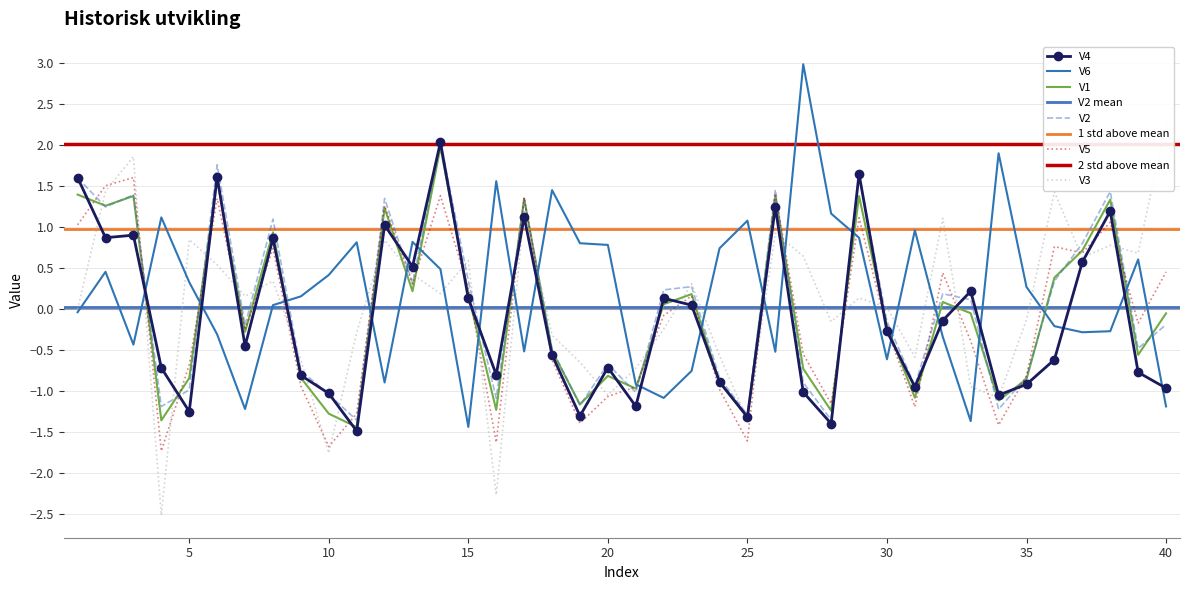

True or false: V5 and V3 intersect in this chart.

True